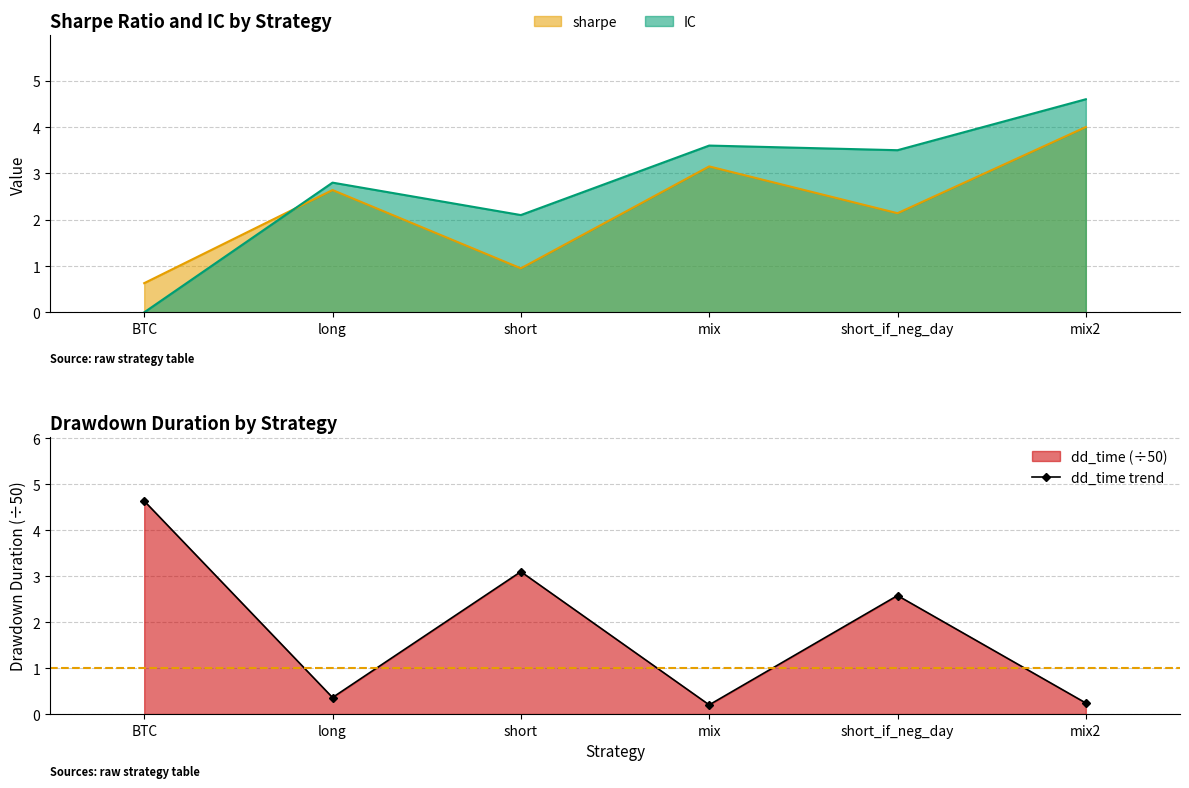

Read the value at mix.

0.2